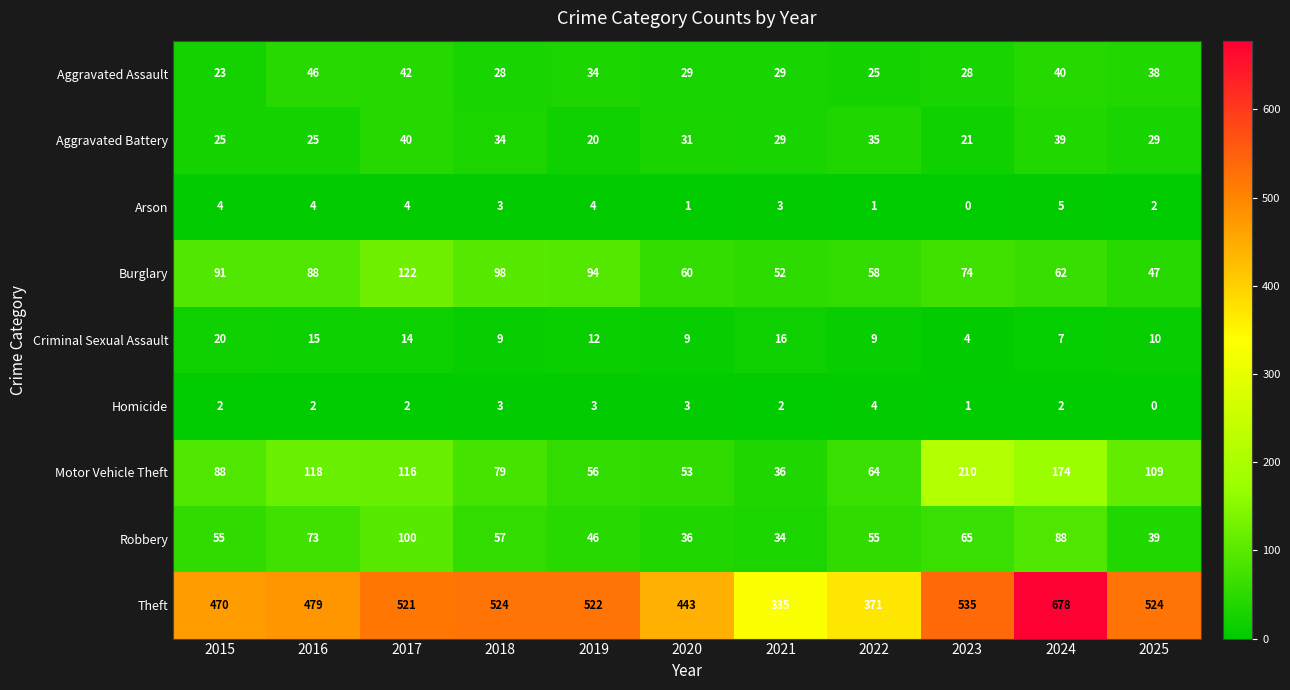

At 2017, list the series in order from largest to smallest.

Theft, Burglary, Motor Vehicle Theft, Robbery, Aggravated Assault, Aggravated Battery, Criminal Sexual Assault, Arson, Homicide